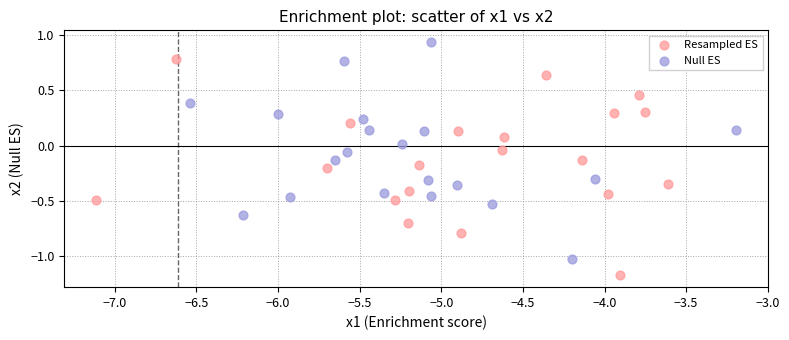

What are all the series names shown in the legend?

Resampled ES, Null ES